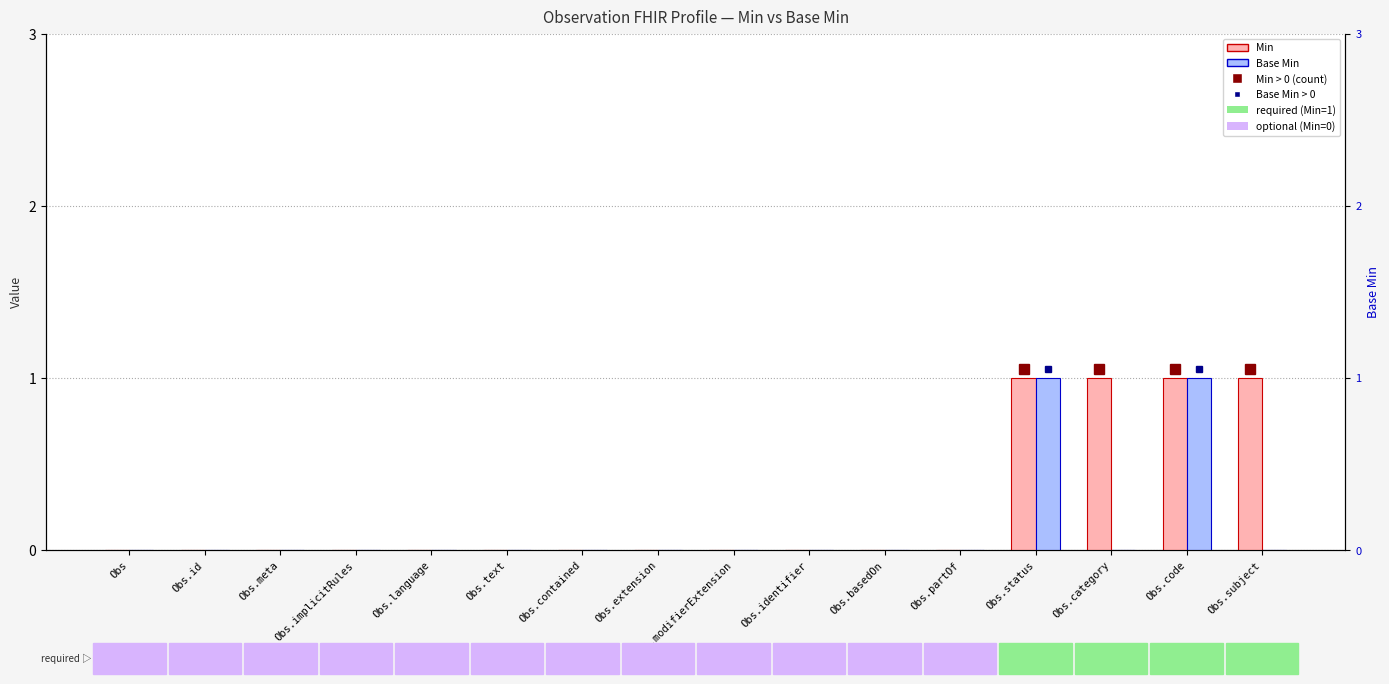

Between Obs.subject and Obs.implicitRules, which is larger?

Obs.subject